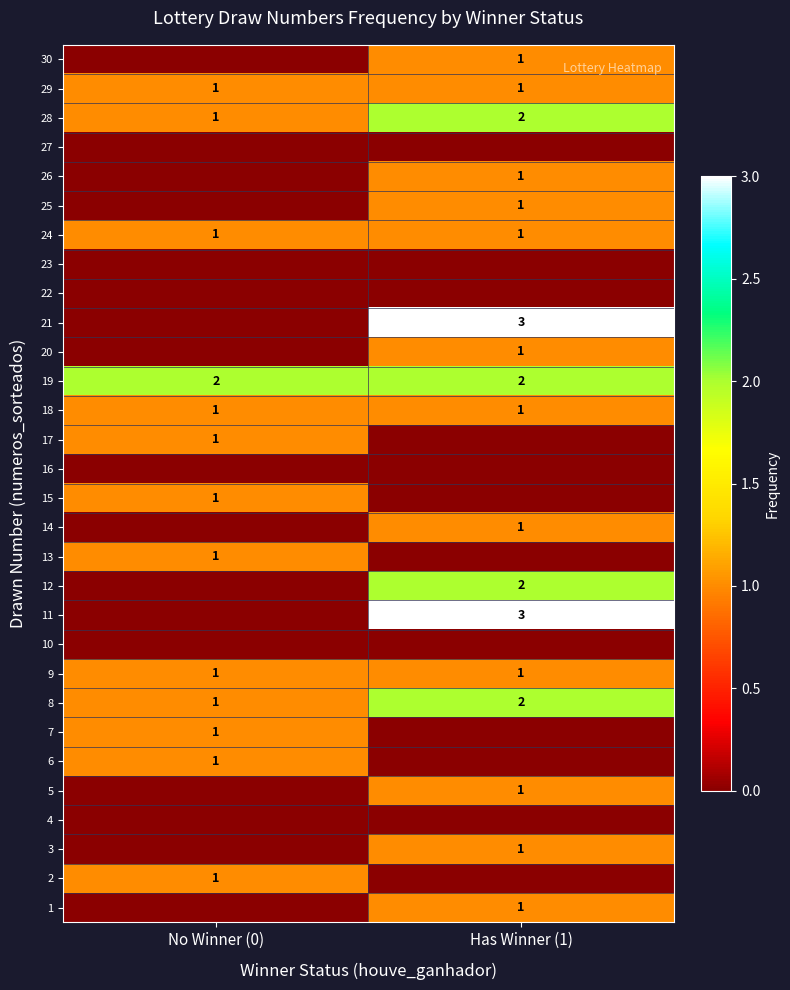

Is it true that 26 equals 1 at Has Winner (1)?

True